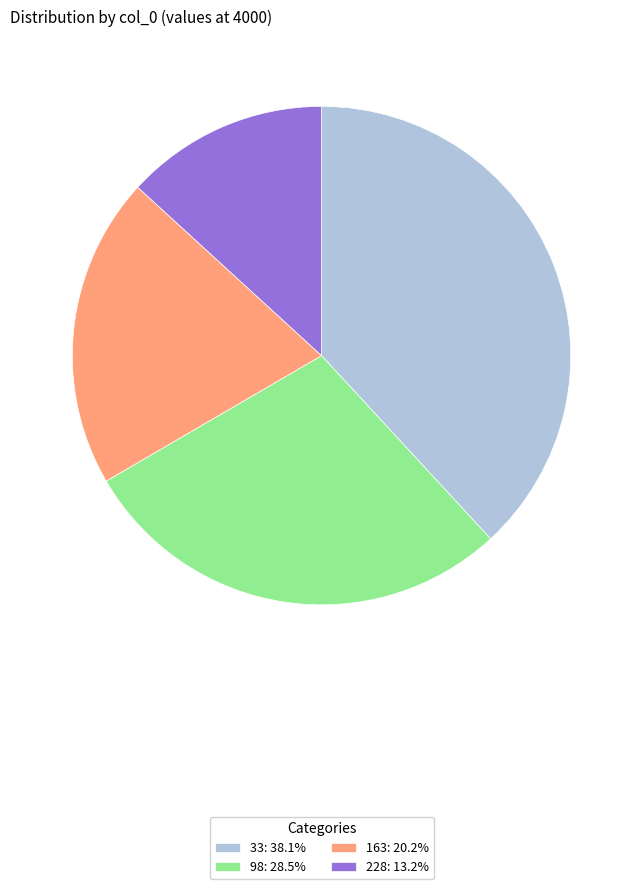

Which category has the smallest portion of the pie?

228